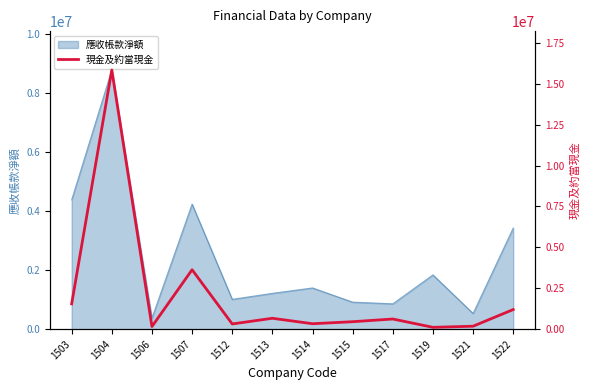

What is the smallest value displayed?

113851